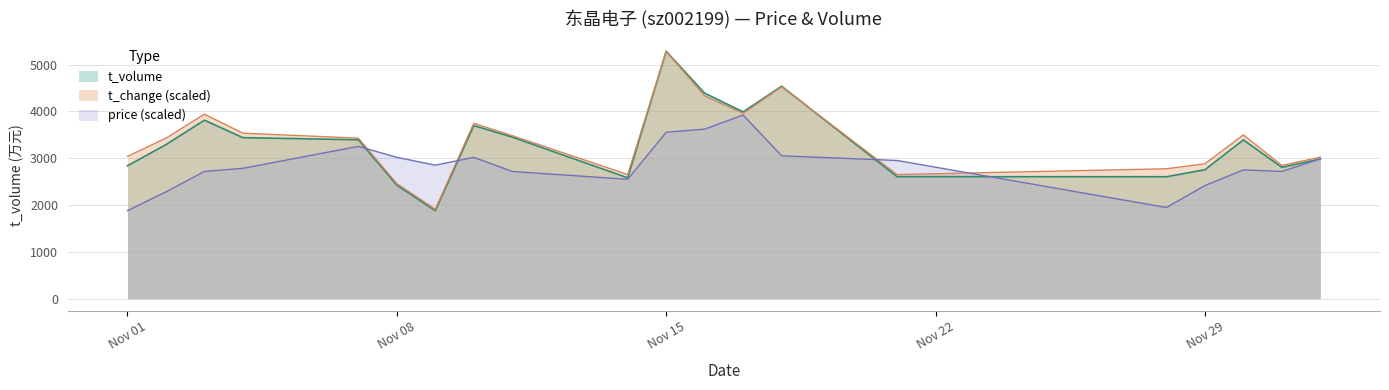

The value of price at 2022-11-28 is 1947.0. True or false?

True